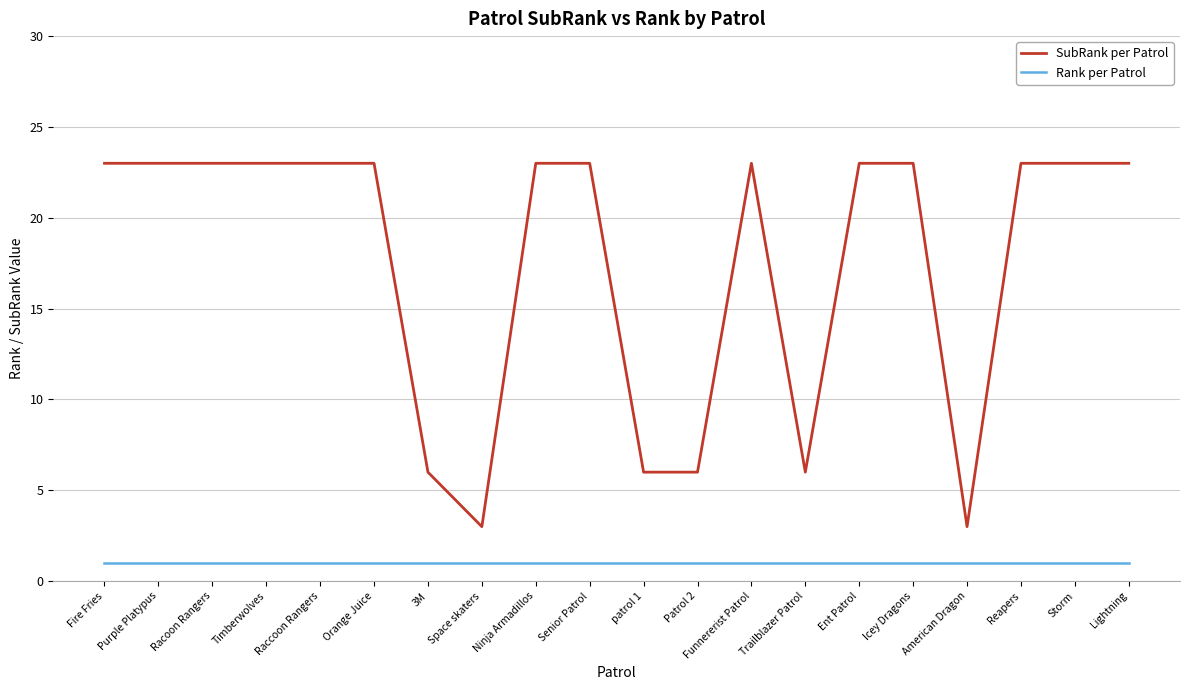

The value of Rank per Patrol at Storm is 0. True or false?

False